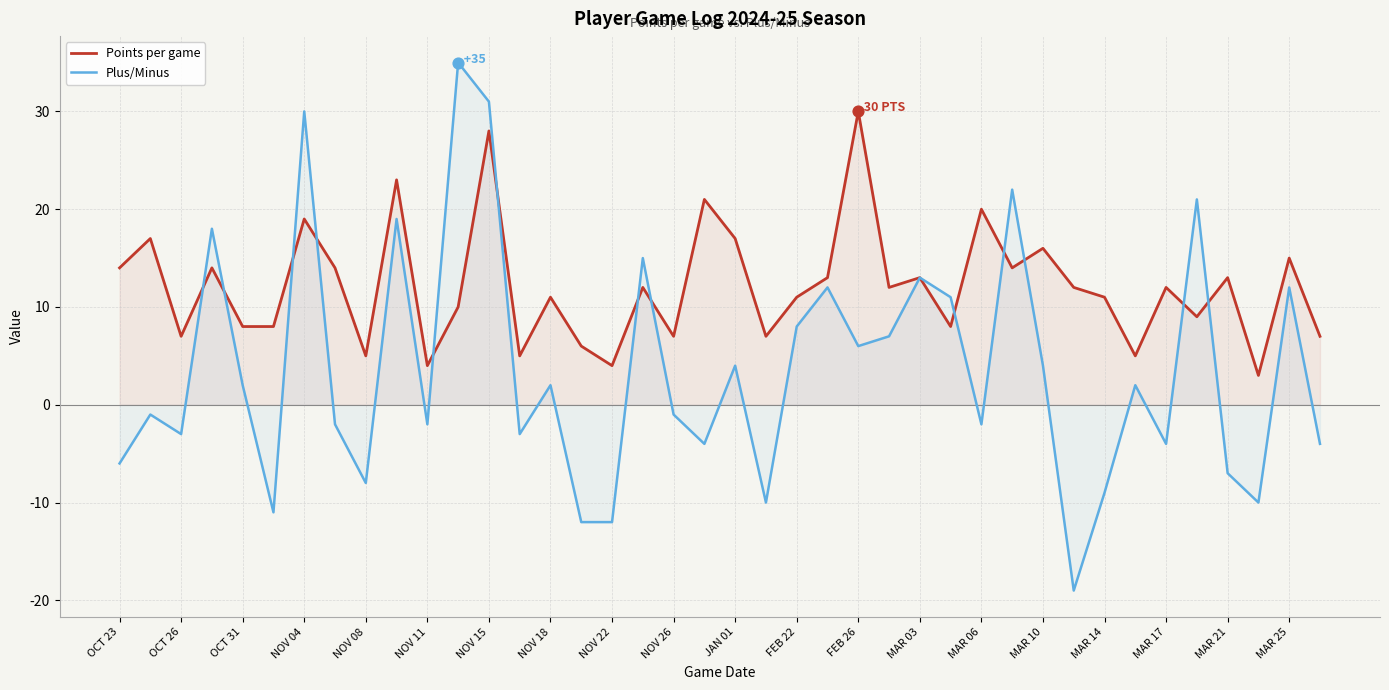

What are all the series names shown in the legend?

Points per game, Plus/Minus